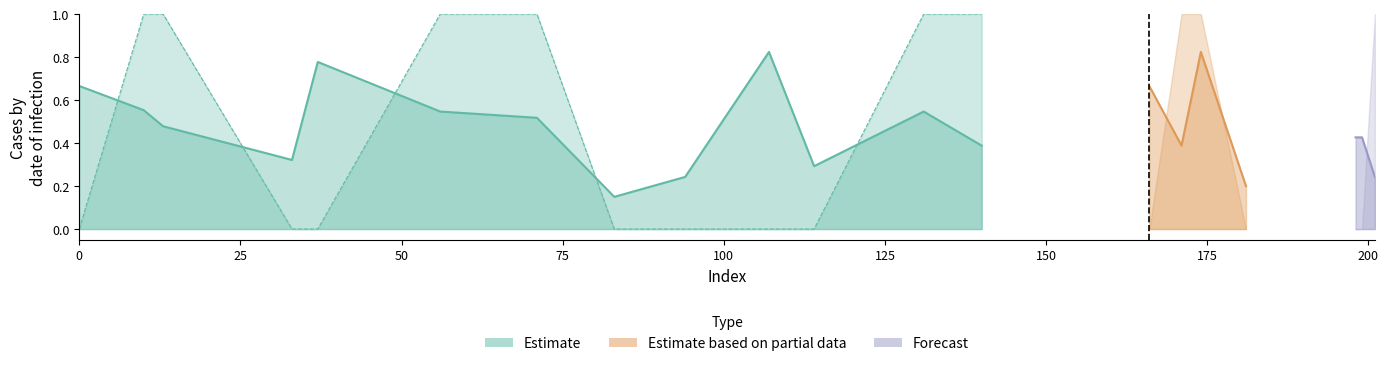

Rank the categories by y_pred value from highest to lowest.

107, 174, 37, 0, 166, 10, 56, 131, 71, 13, 198, 199, 140, 171, 33, 114, 94, 201, 181, 83